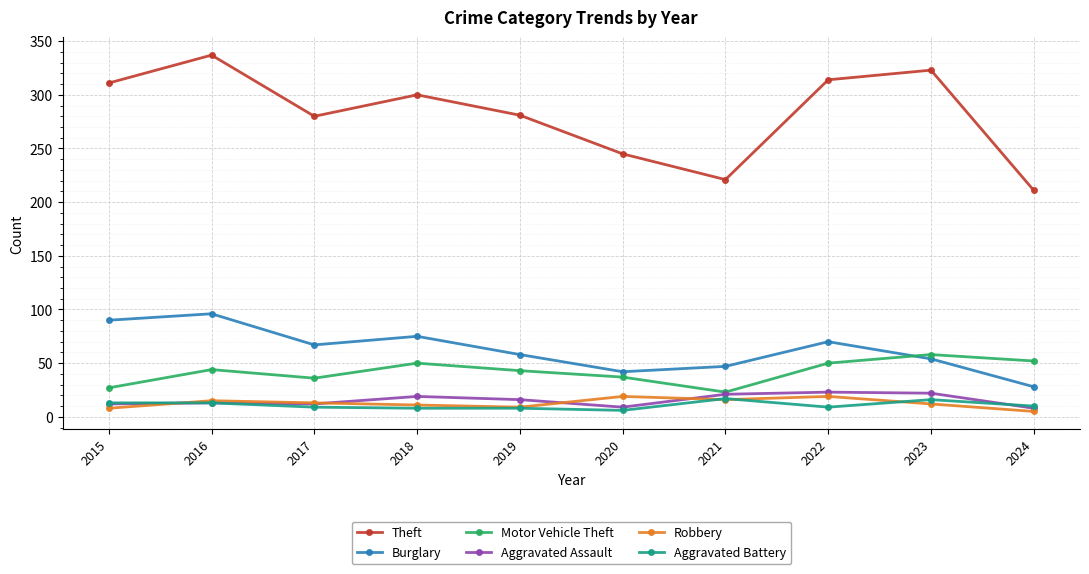

True or false: Motor Vehicle Theft has a value of 36 at 2017.

True